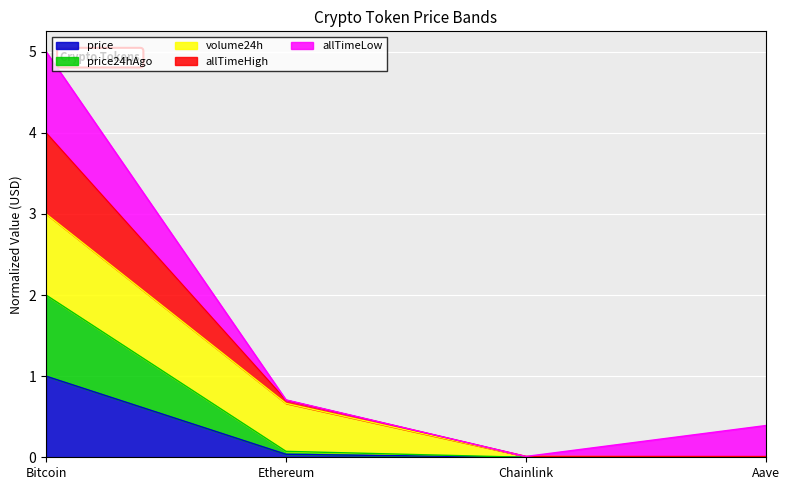

At how many categories does at least one series exceed 3?

1